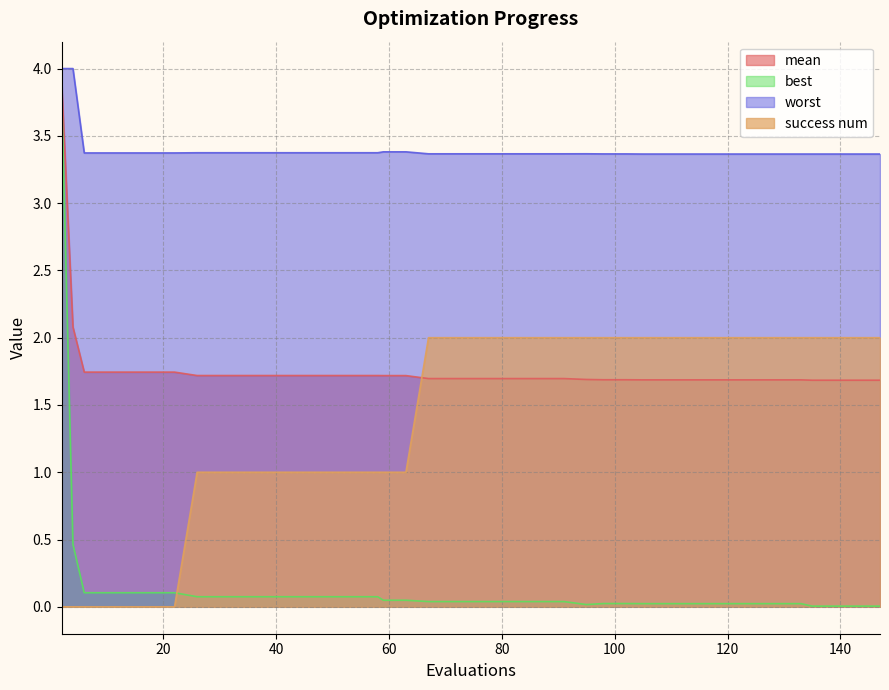

True or false: success num has a value of 2.0 at 102.

True